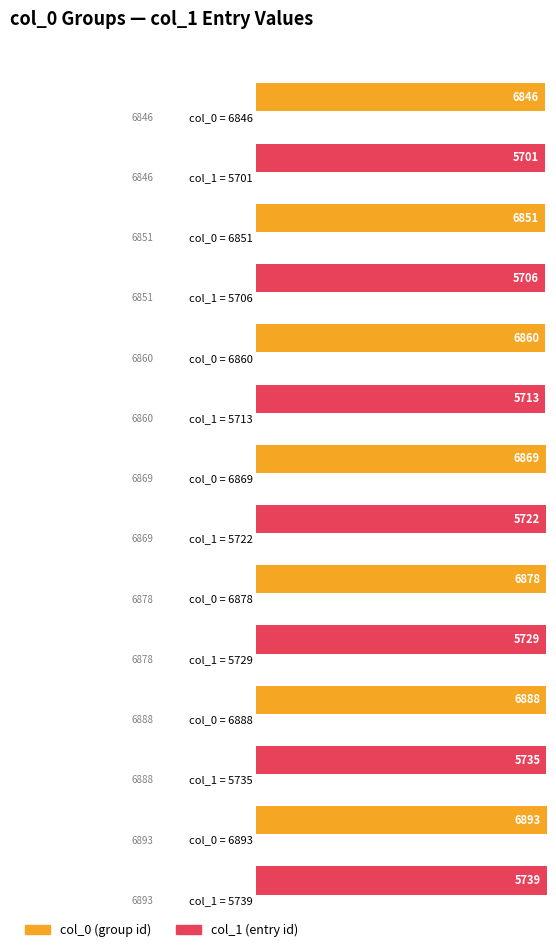

Between 6846 and 6893, which series saw the biggest shift?

col_0